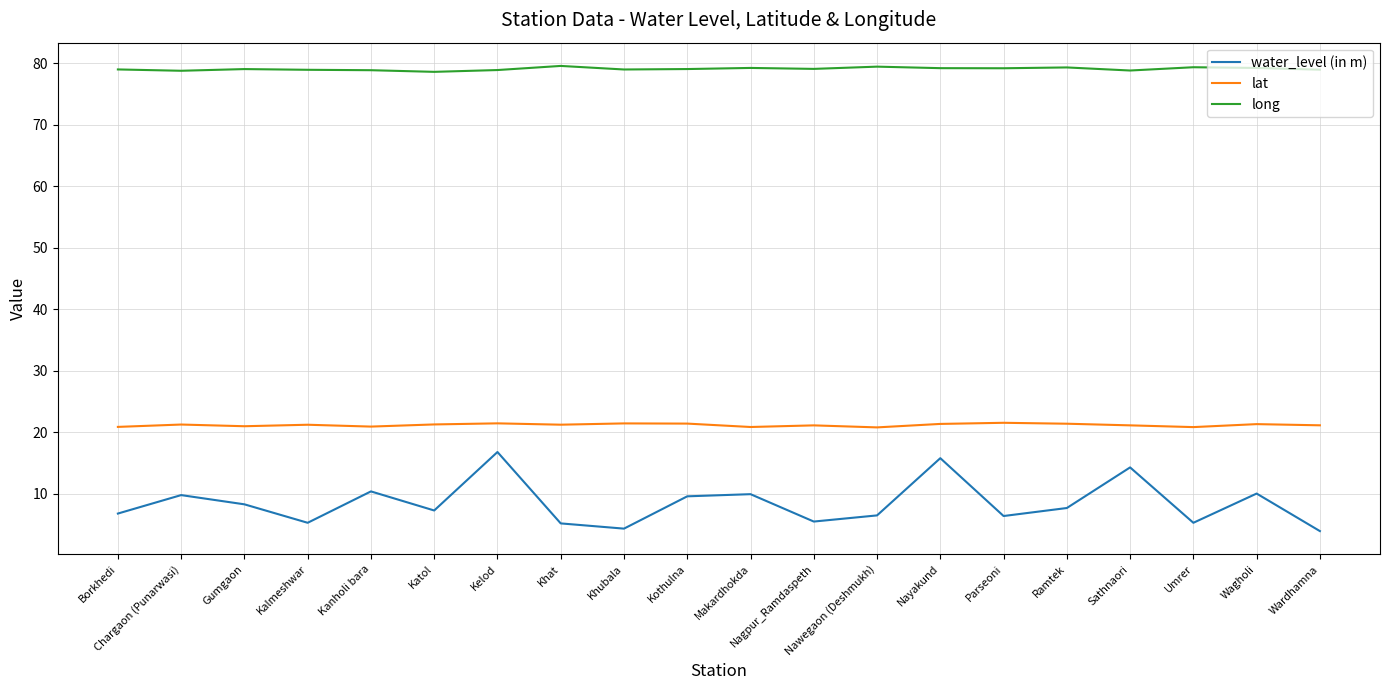

What is the average value of the lat series?

21.2